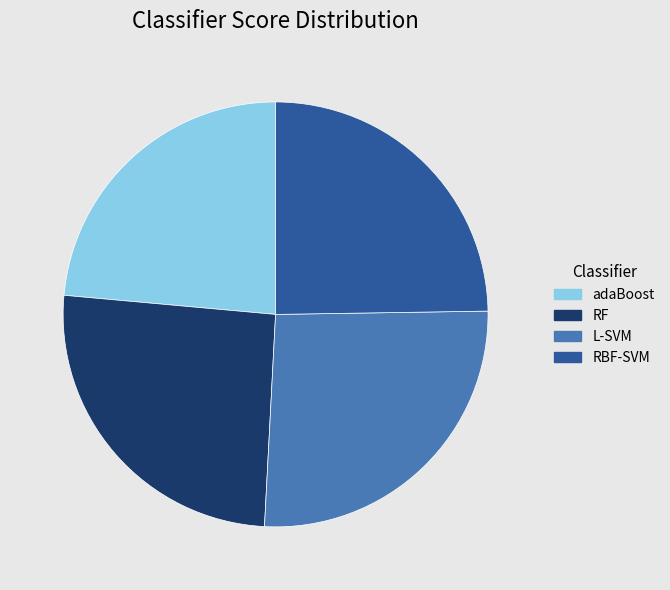

Is there a majority slice in this chart?

No